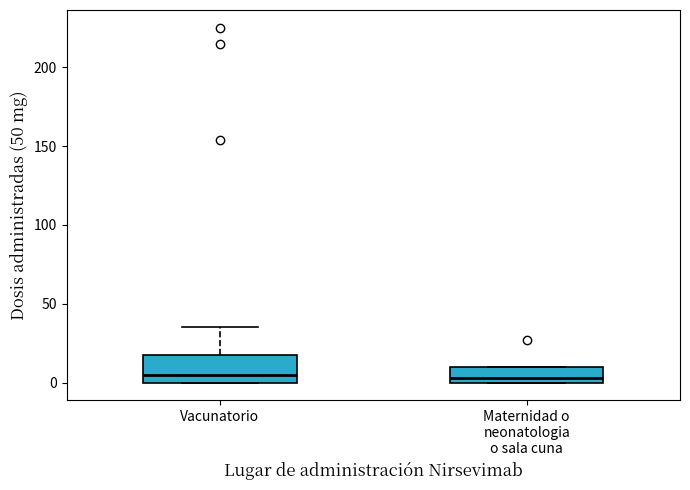

Where is the upper edge of the box for Vacunatorio on the y-axis? The values are not printed on the chart, so give them approximately, as read against the axis.

15